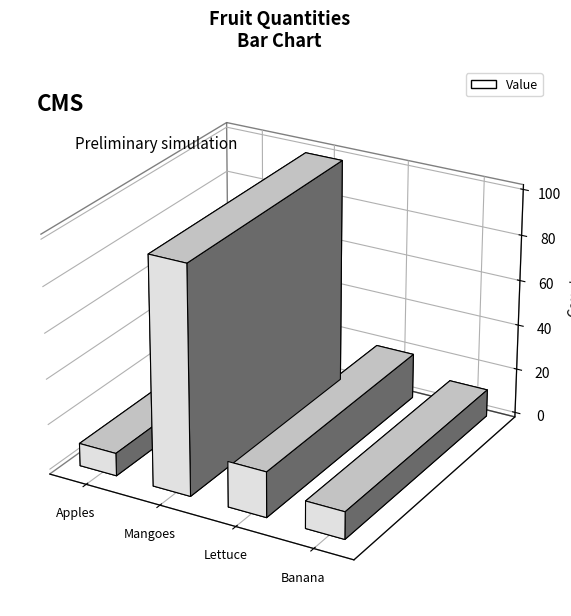

The chart shows a value of 27 at Lettuce. True or false?

False